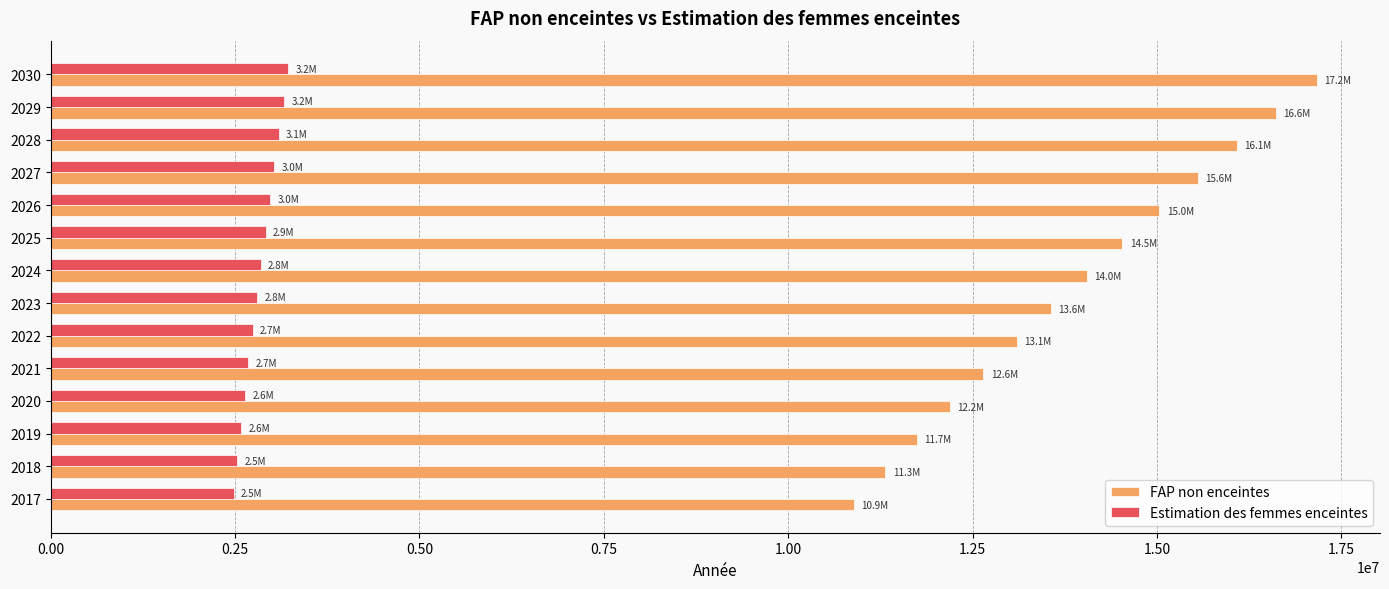

What is the sum of the FAP non enceintes values at 2021 and 2026?

27678179.0